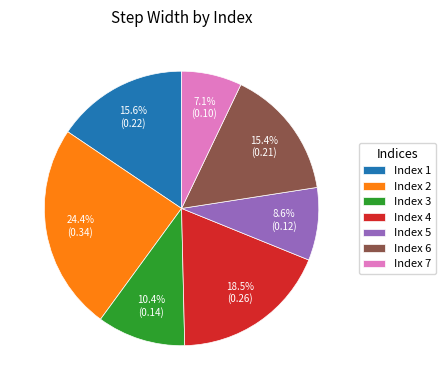

How many segments does this pie chart have?

7